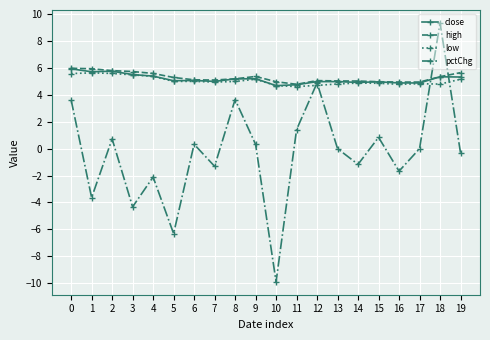

Does the chart display data point markers on the line(s)?

Yes